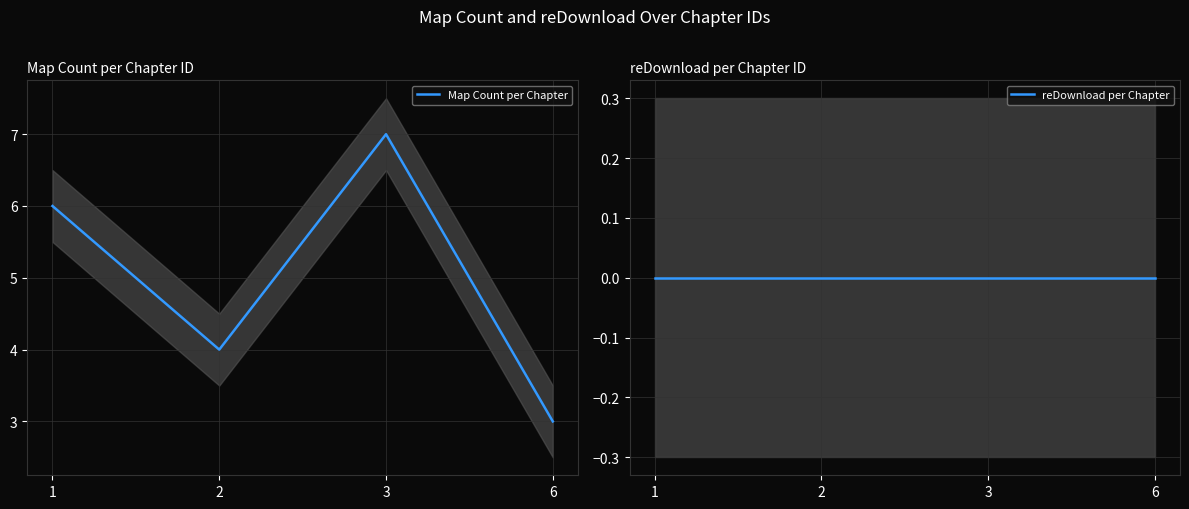

What is the sum of all Map Count per Chapter values?

20